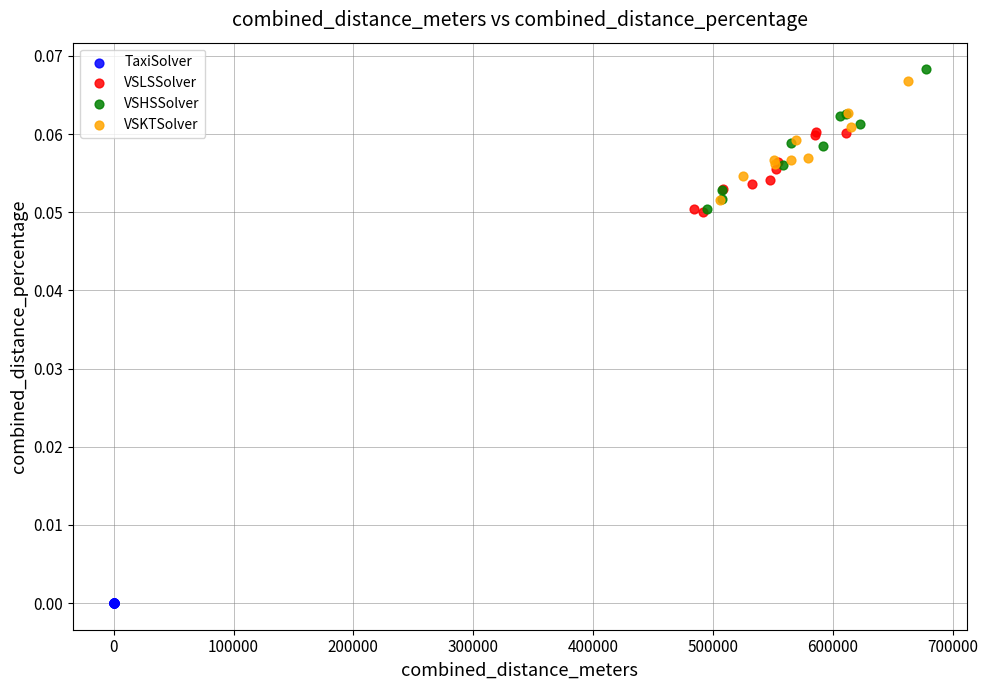

Which series reaches the minimum Y coordinate?

TaxiSolver